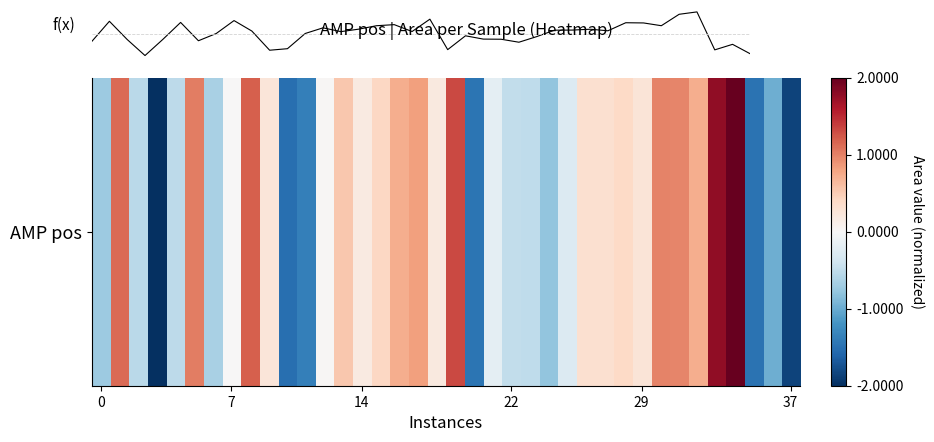

Does the chart display data point markers on the line(s)?

No